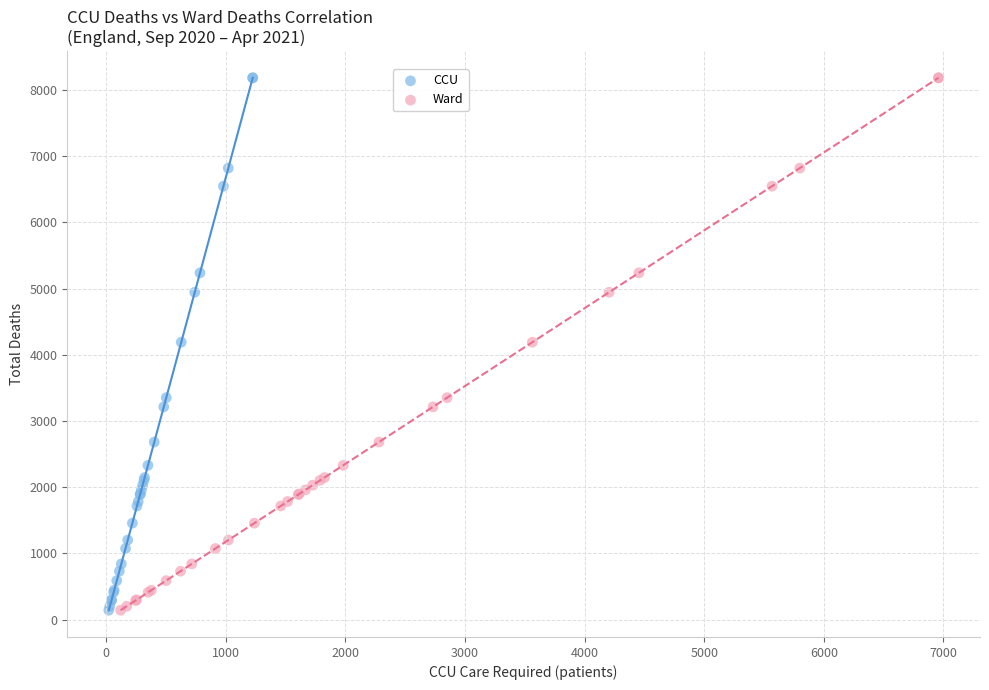

What are all the series names shown in the legend?

CCU, Ward